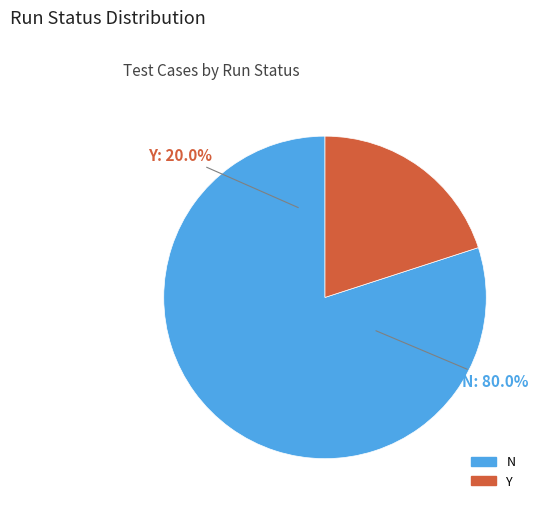

Rank the categories by value from highest to lowest.

N, Y